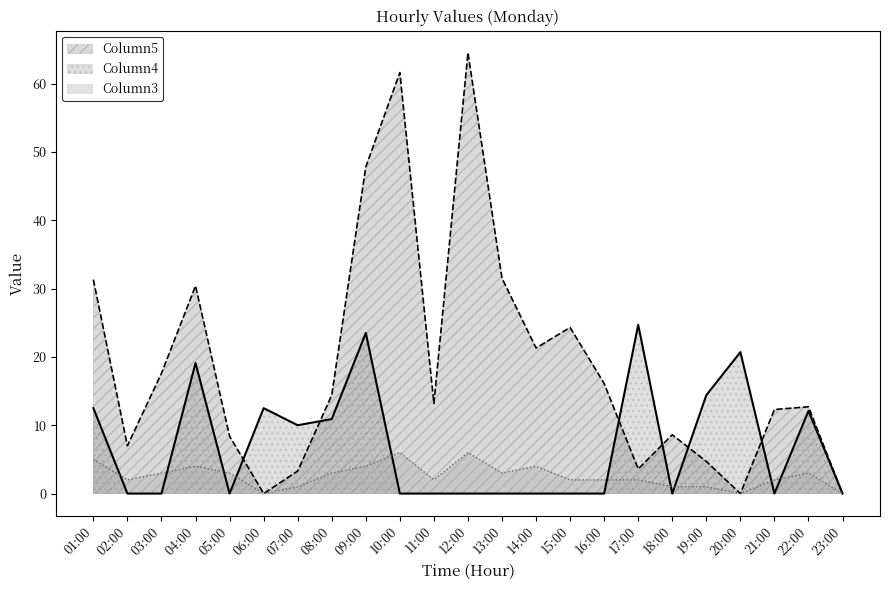

What are all the series names shown in the legend?

Column5, Column4, Column3